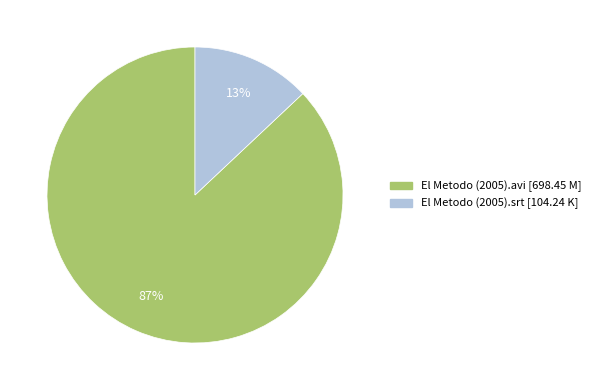

True or false: El Metodo (2005).avi accounts for 98% of the total.

False